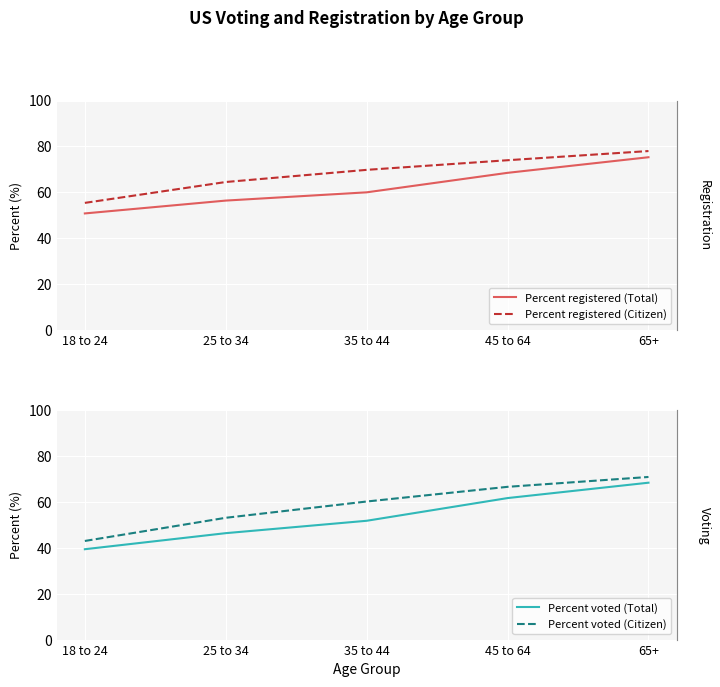

What is the maximum value shown in the chart?

78.0